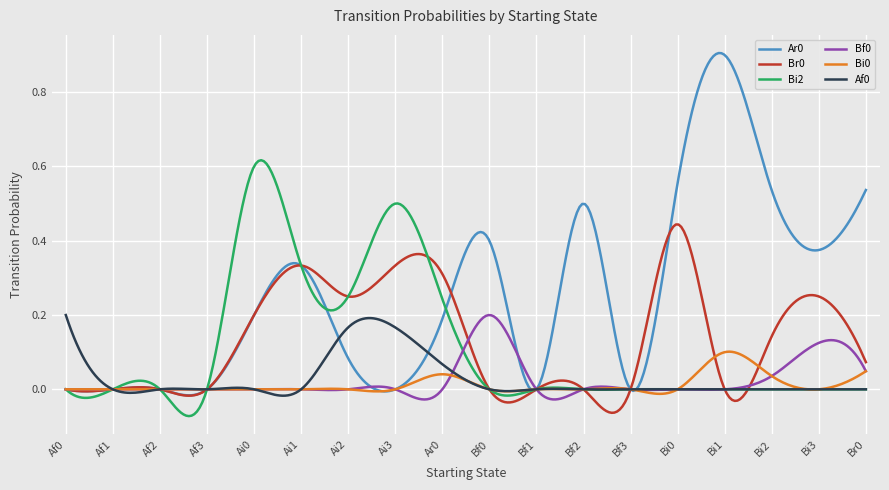

Is this an area chart (filled region under the line)?

No